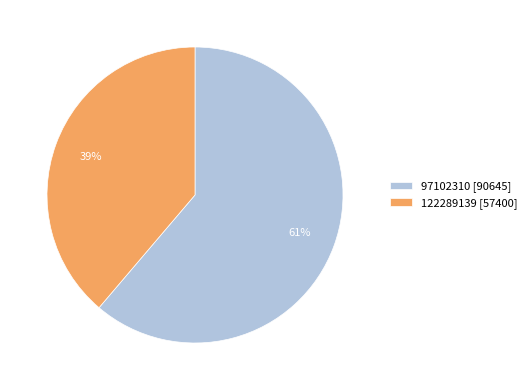

Between 122289139 [57400] and 97102310 [90645], which is larger?

97102310 [90645]